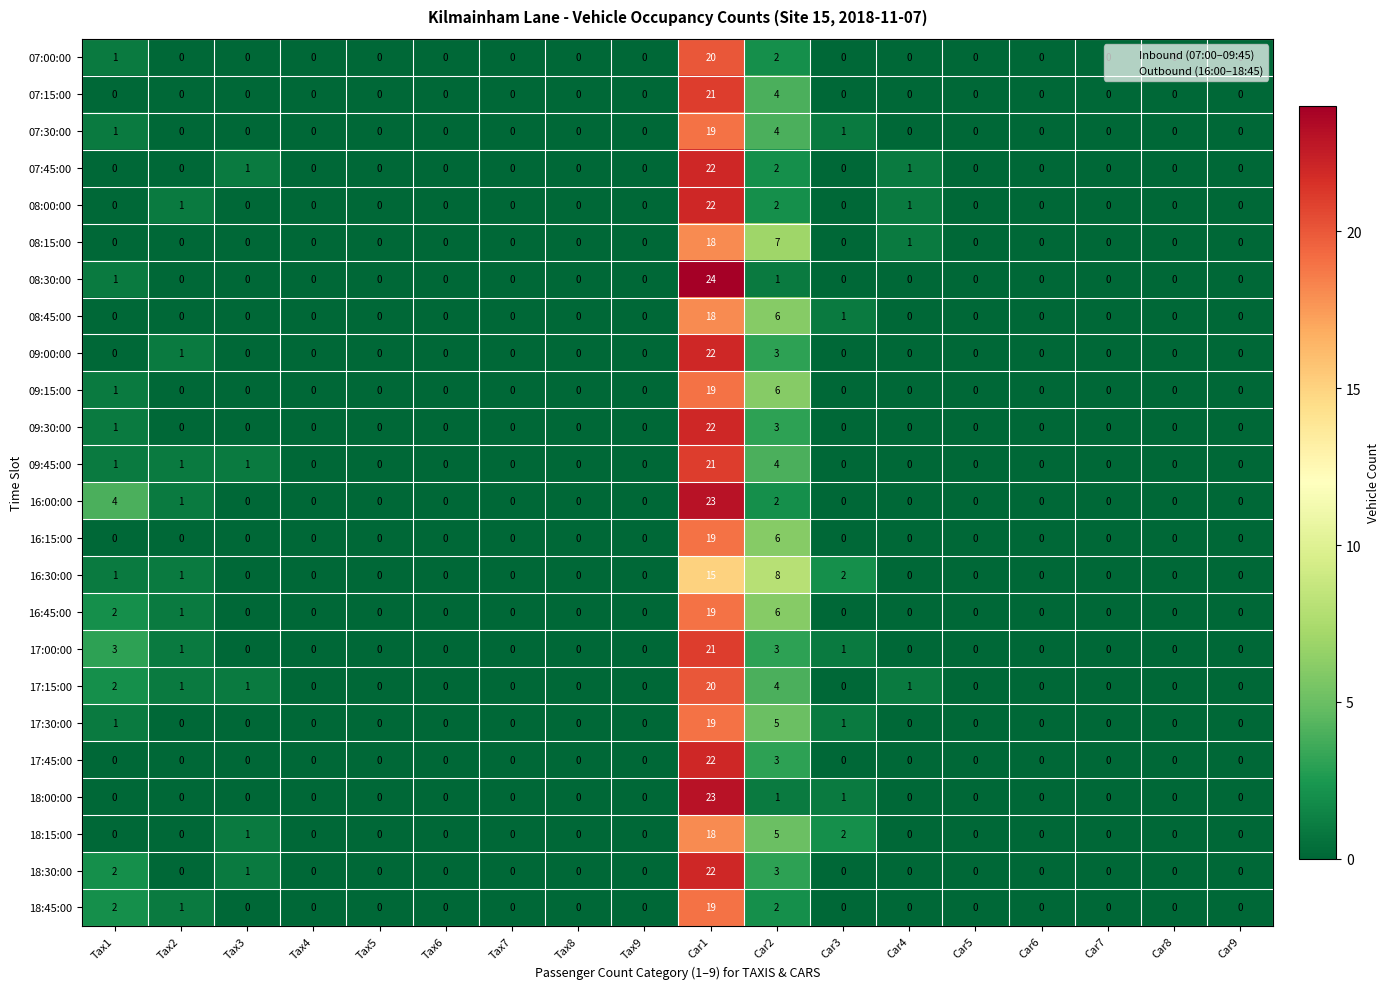

What is the sum of the 17:45:00 values at Car1 and Tax9?

22